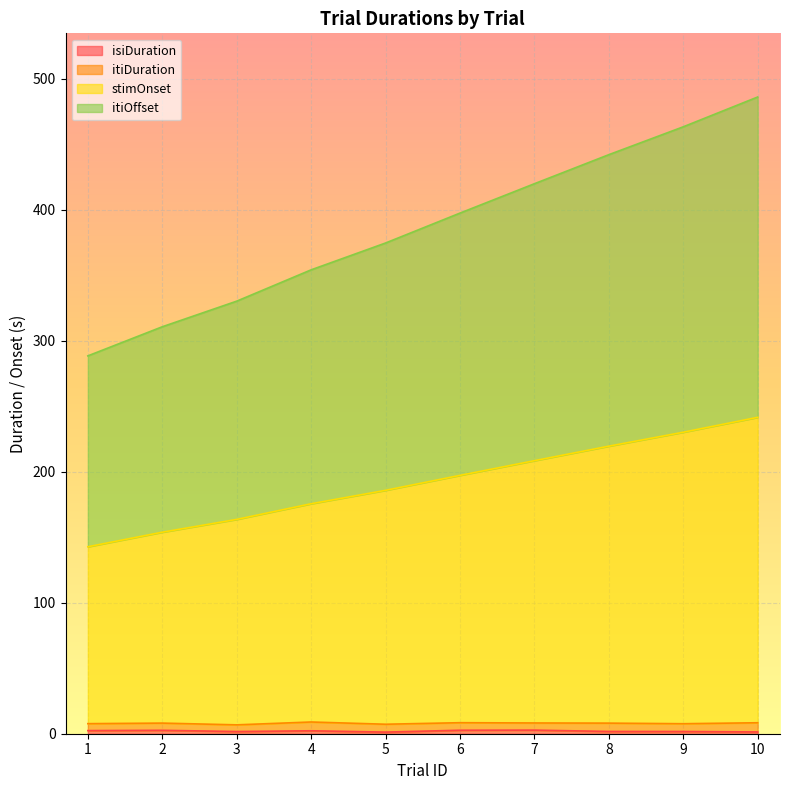

What is the sum of all itiOffset values?

3866.1